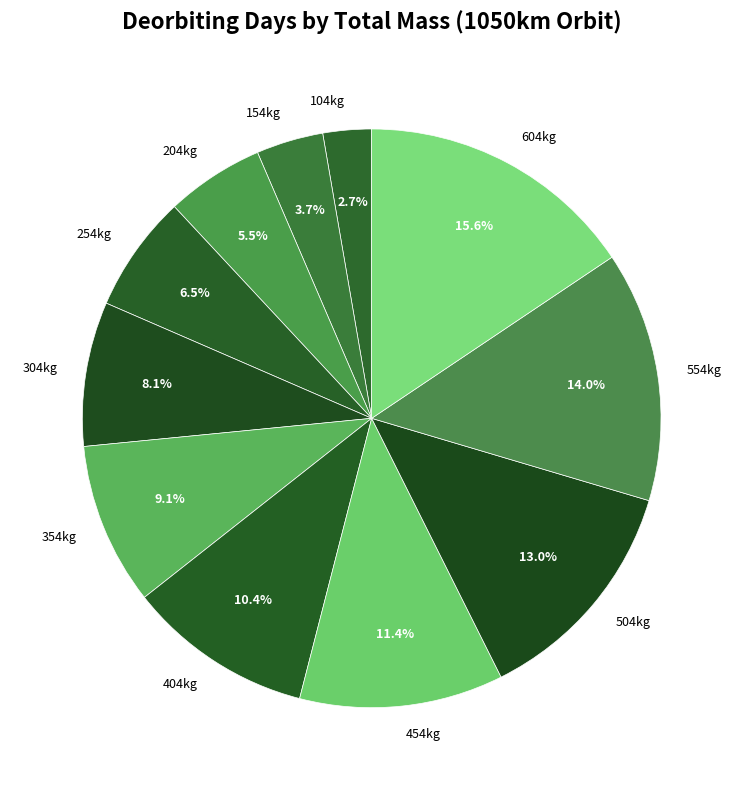

Count the number of slices in the pie.

11